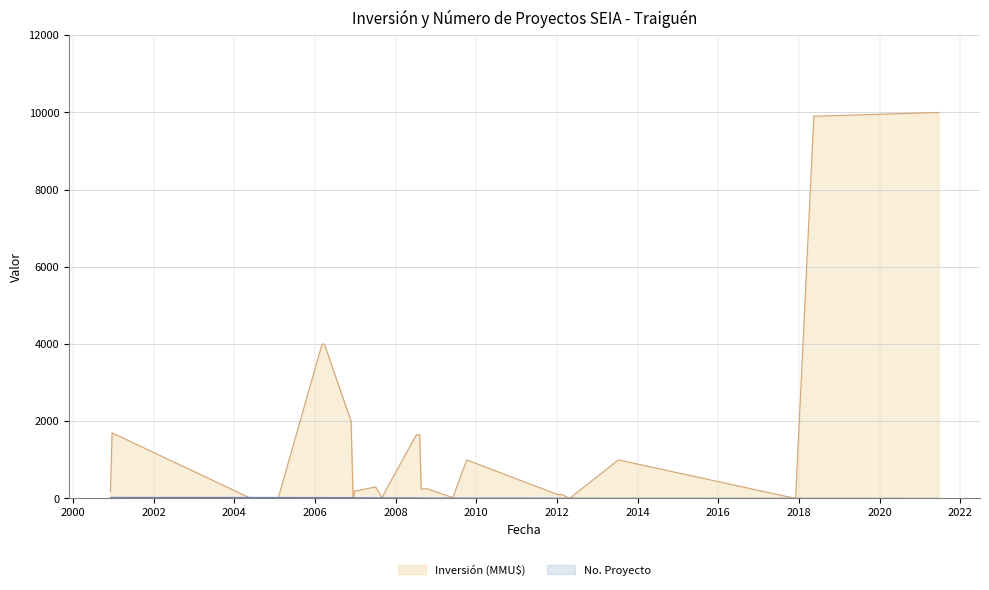

At 2006-12-12, list the series in order from smallest to largest.

Inversión (MMU$), No. Proyecto